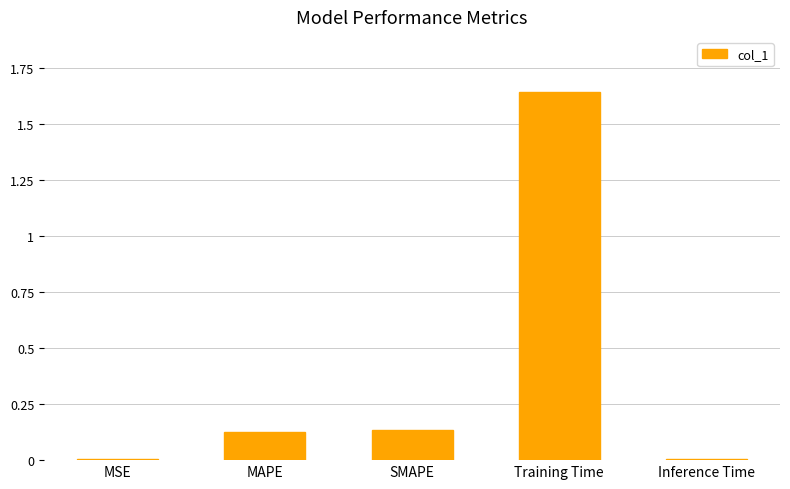

What is the sum of all values?

1.9